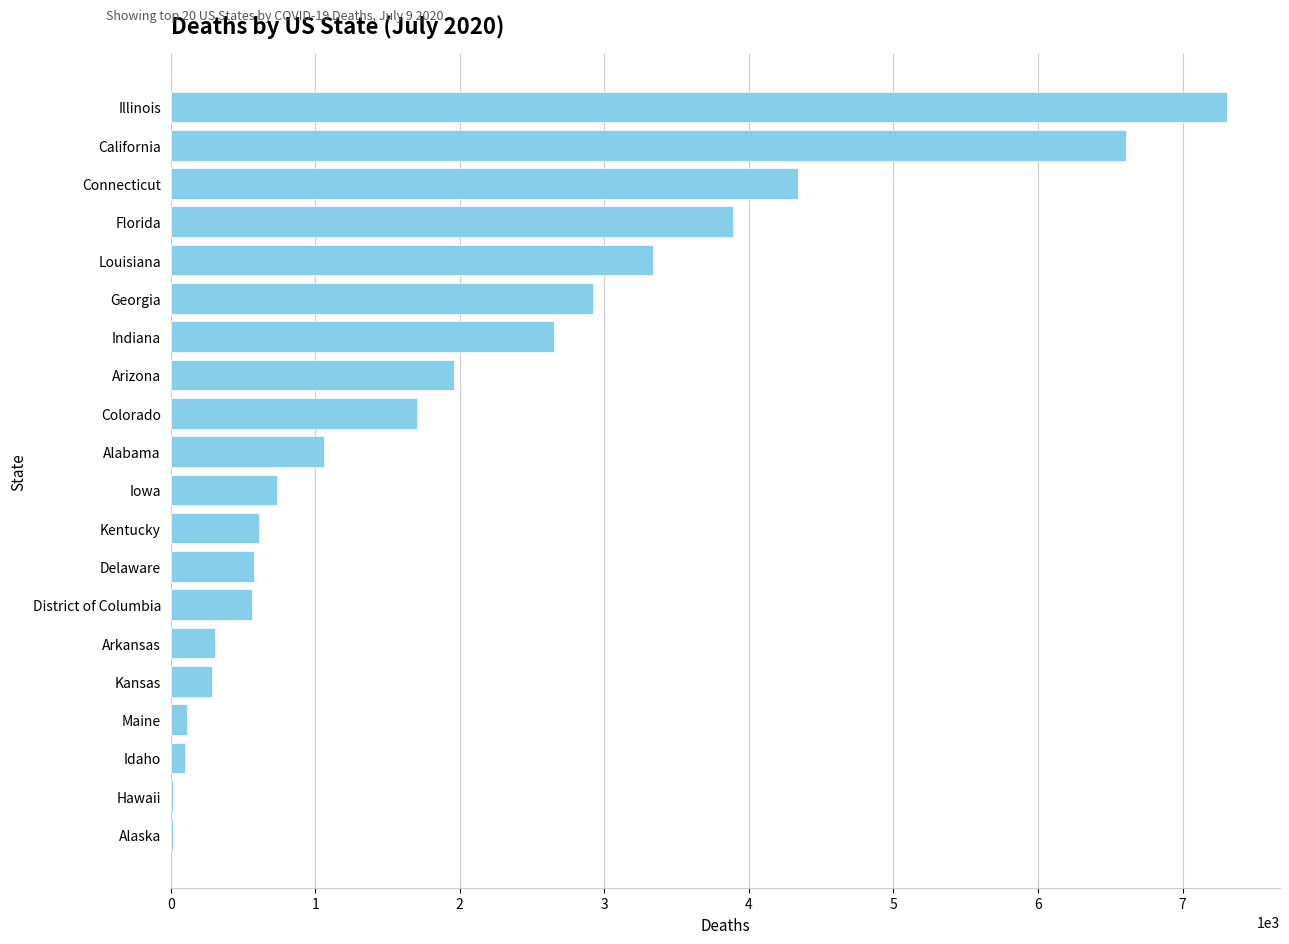

What is the greatest value displayed?

7309